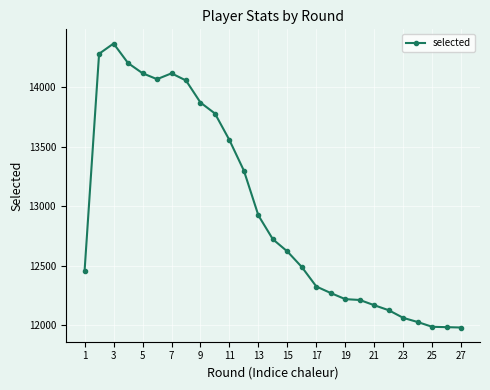

What is the maximum value shown in the chart?

14364